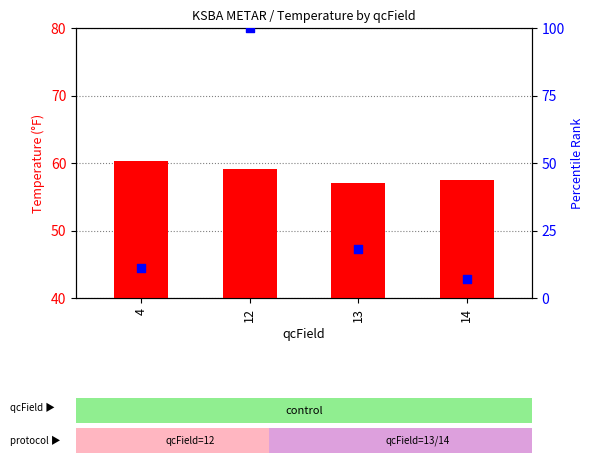

What are all the series names shown in the legend?

count, percentile rank within the sample